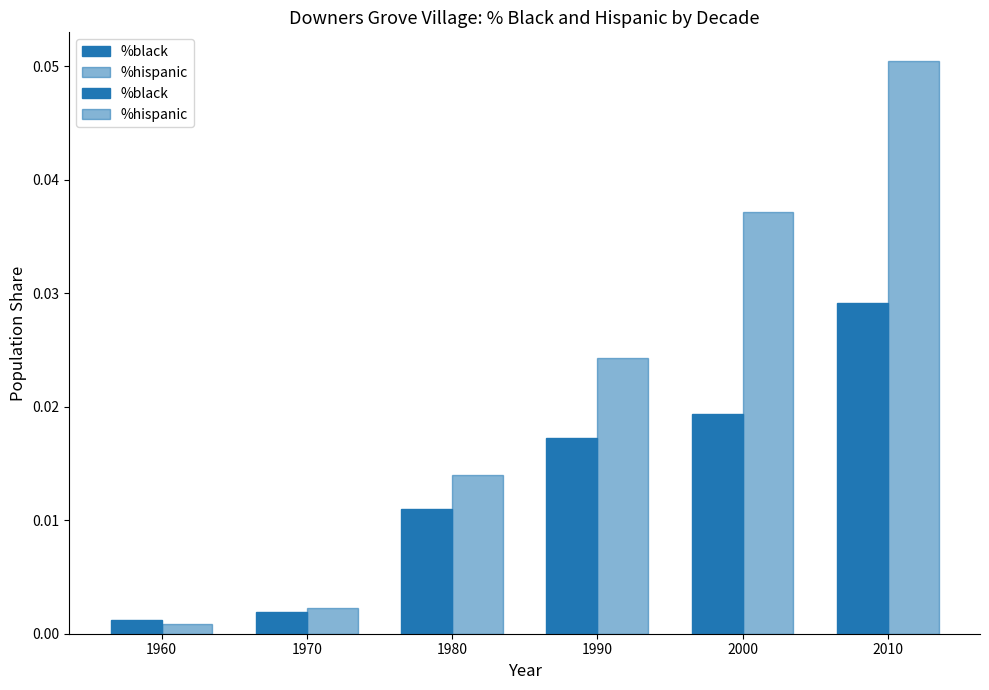

Count the number of data series in this chart.

2